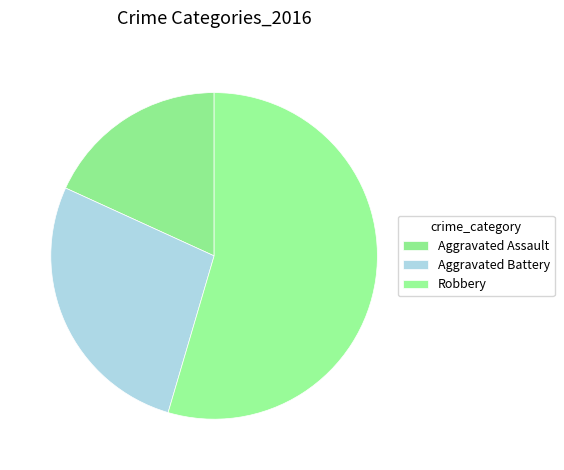

Which category has the biggest portion of the pie?

Robbery